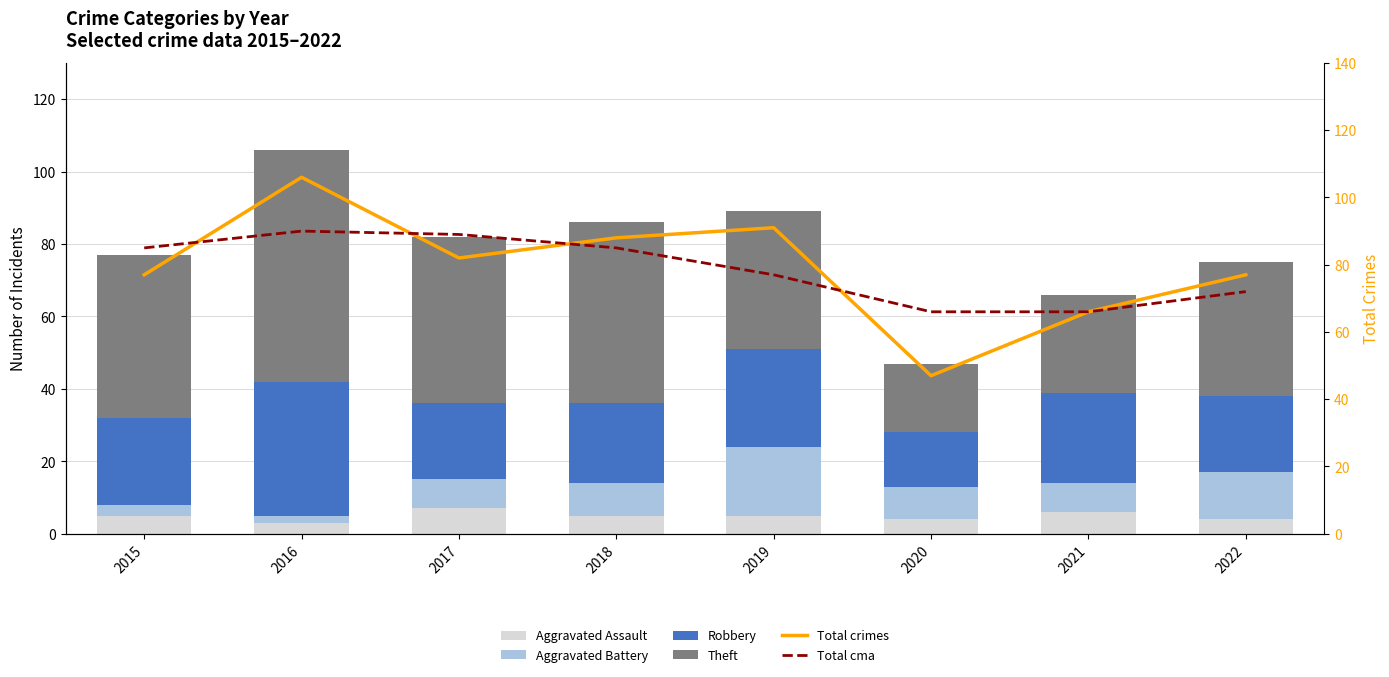

What is the difference between the maximum and second lowest values in the Total cma series?

24